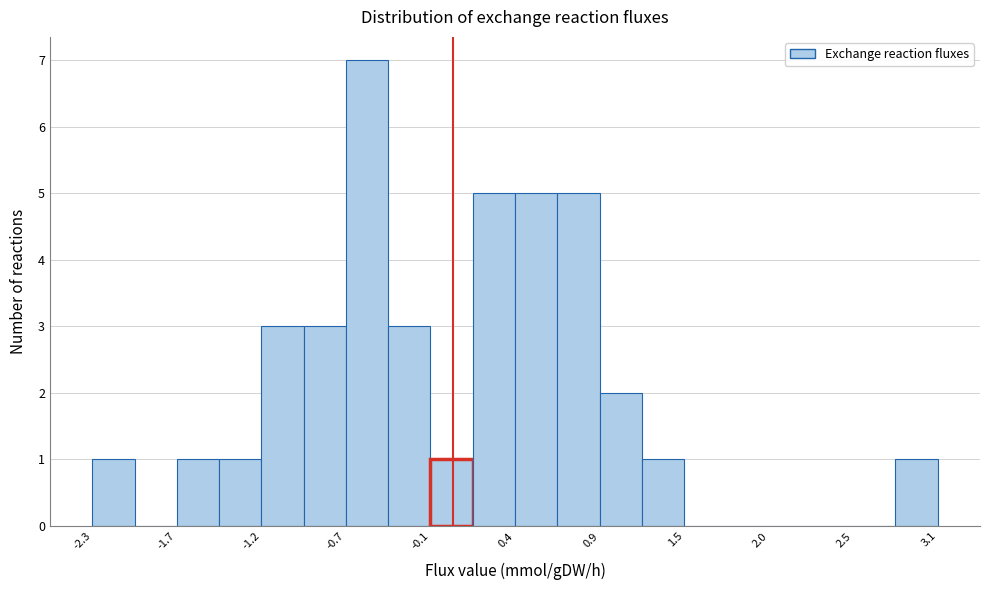

Around what value on the x-axis is the tallest bar? Give the approximate position of its centre, as read against the axis.

-0.5